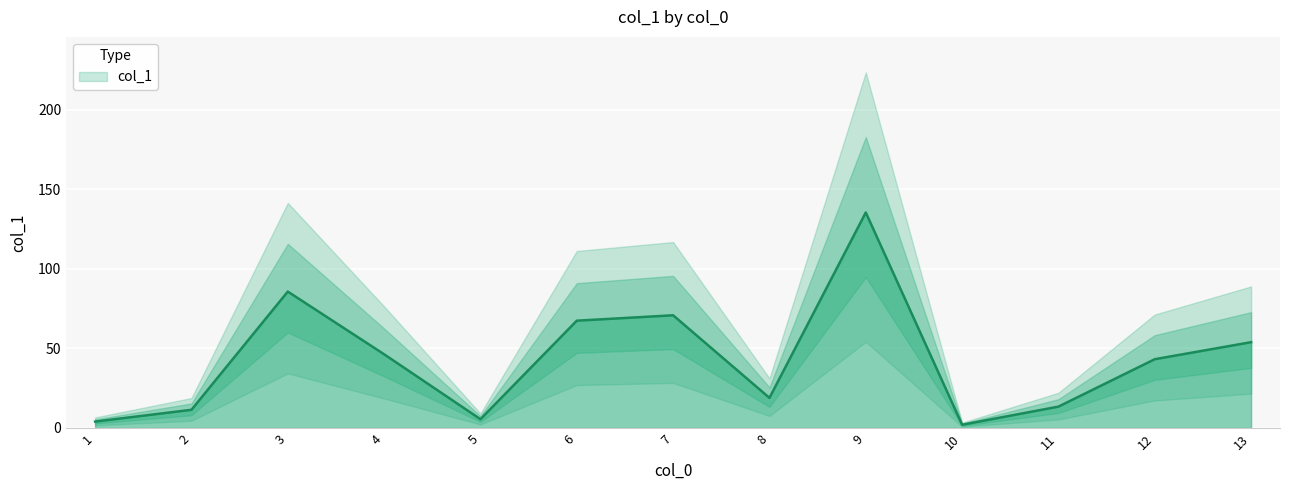

What is the ratio of the value at 4 to the value at 6?

0.7